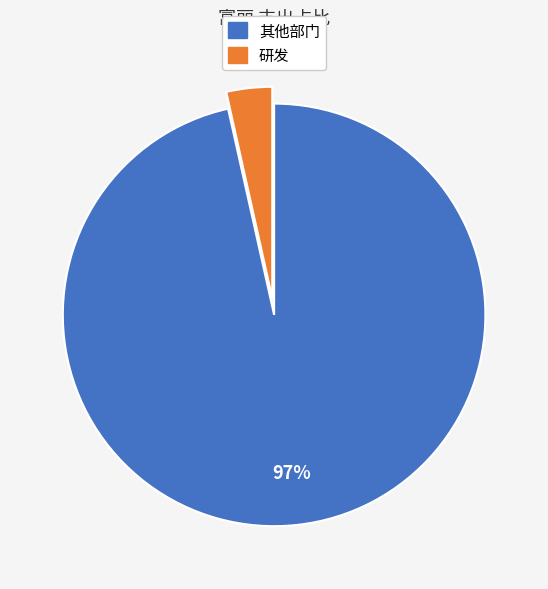

To the nearest percent, what is the average slice percentage?

50%